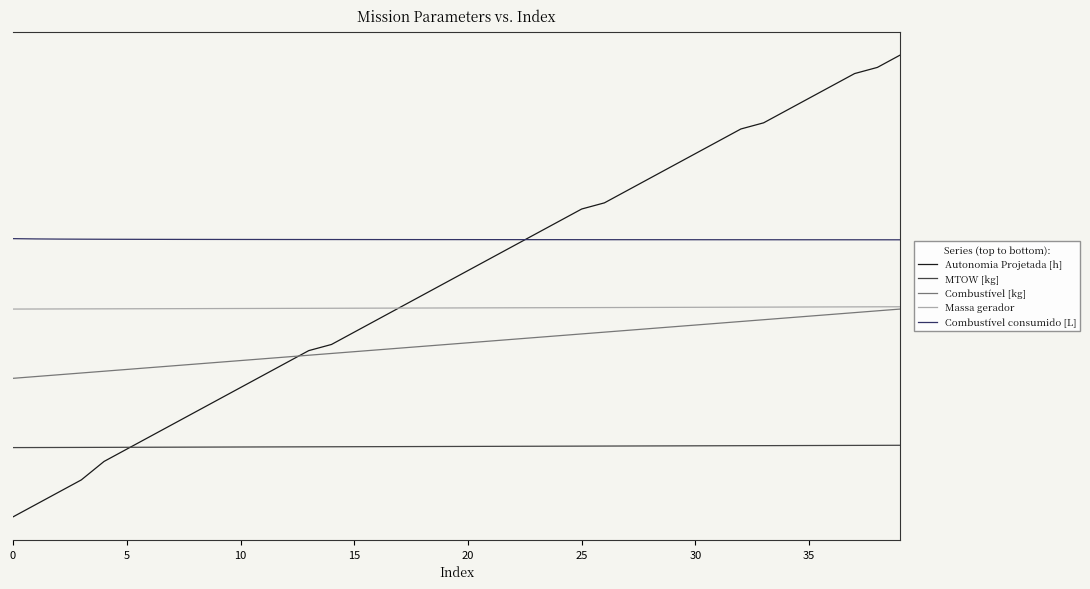

At how many categories does at least one series exceed 65?

40